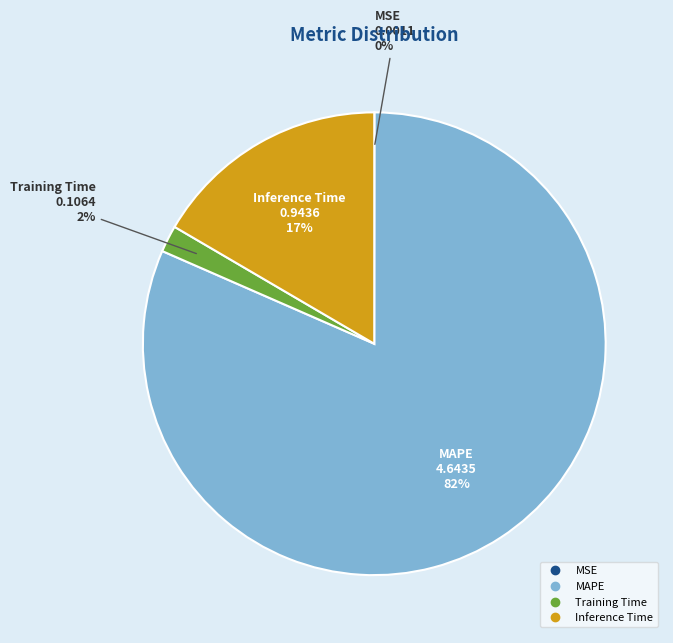

What is the largest slice in the pie chart?

MAPE